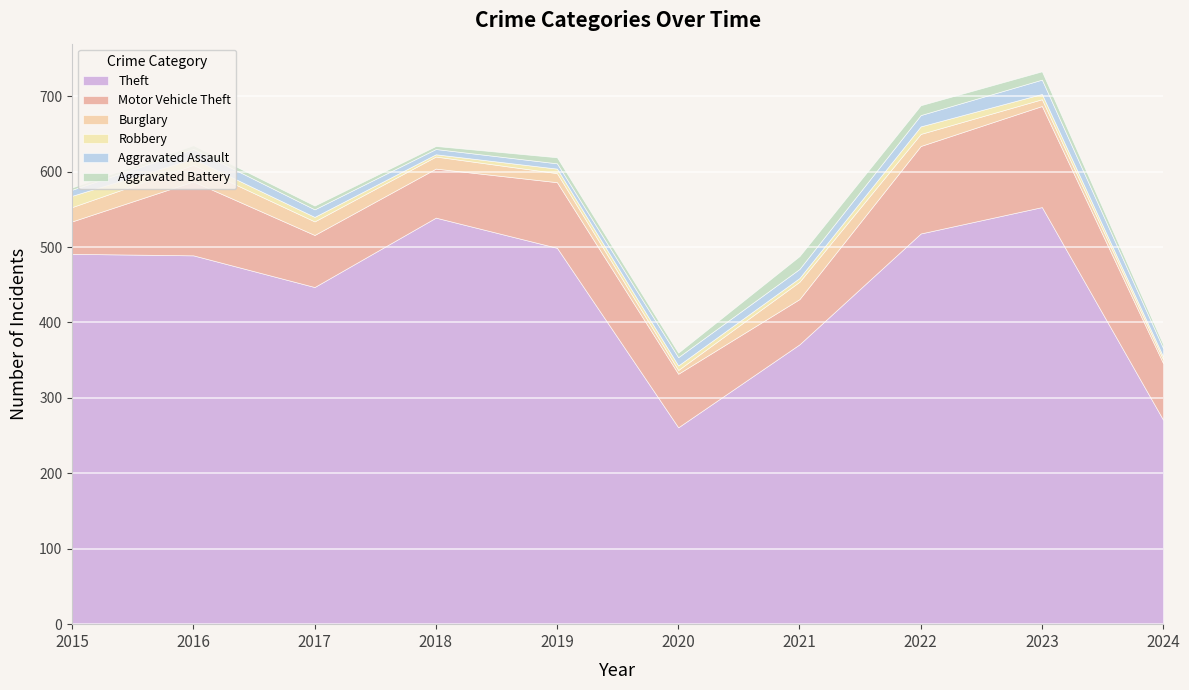

What is the value of the Theft point at the 3rd from the left?

447